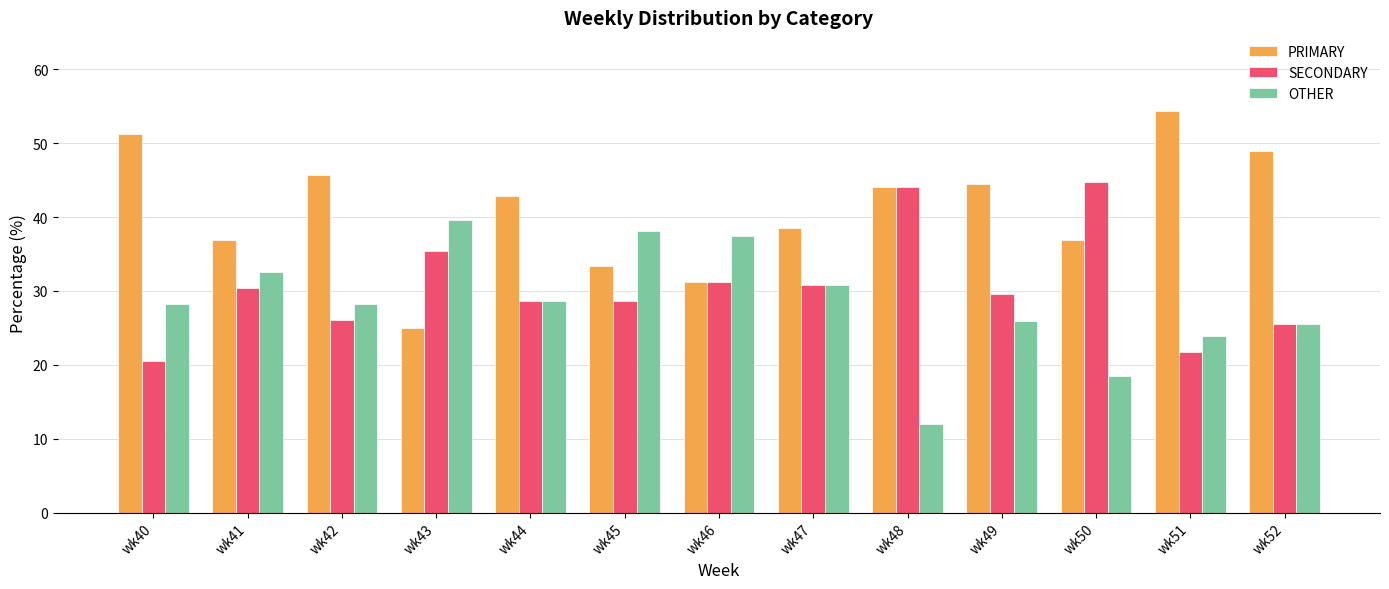

What is the minimum value shown in the chart?

12.0